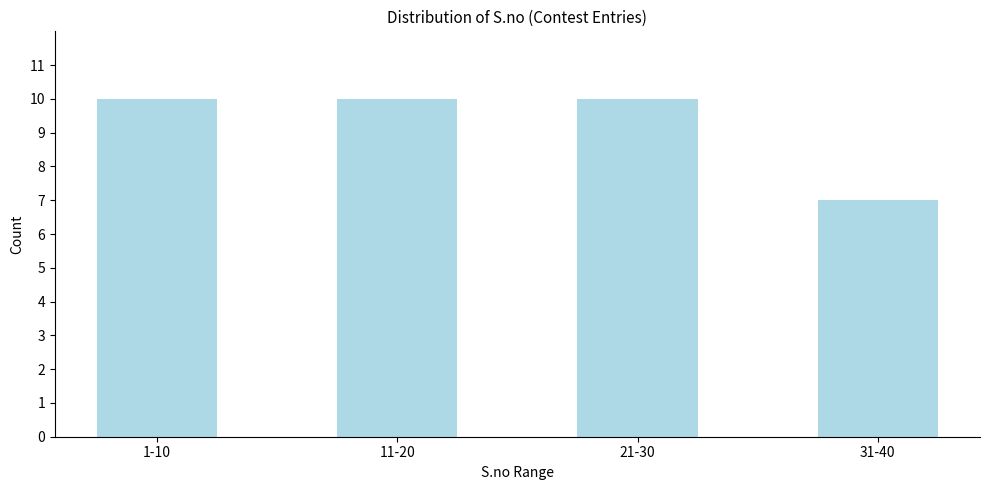

Reading left to right, extract all data points from this chart.

1-10=10	11-20=10	21-30=10	31-40=7